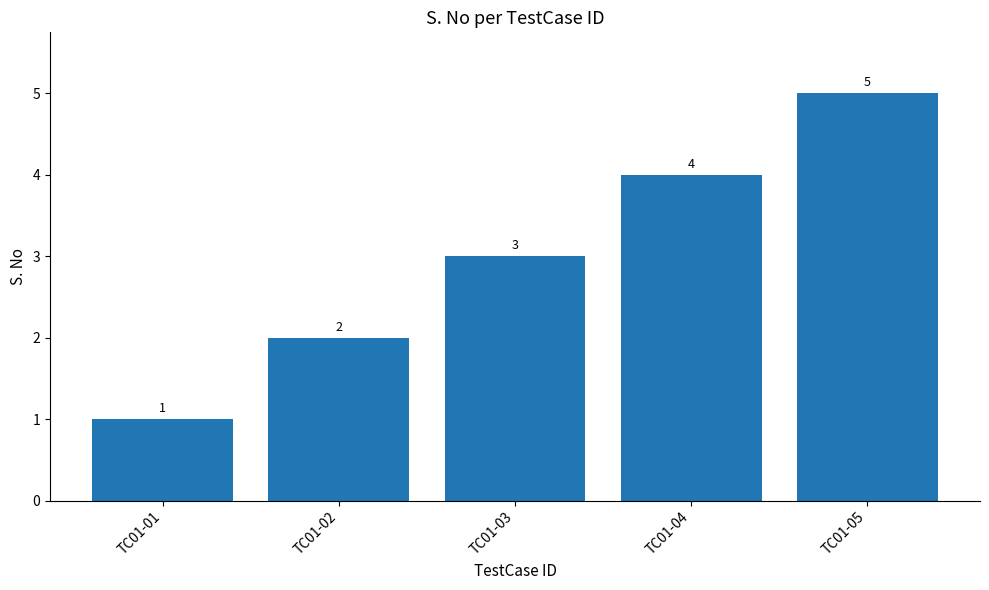

Count the values in the range 2 to 4.

3